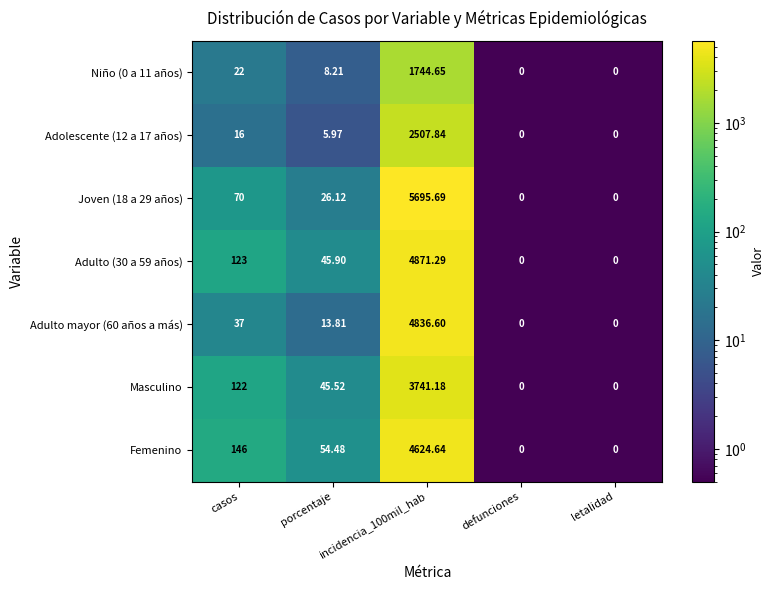

At which label does Adulto mayor (60 años a más) first exceed 13?

casos